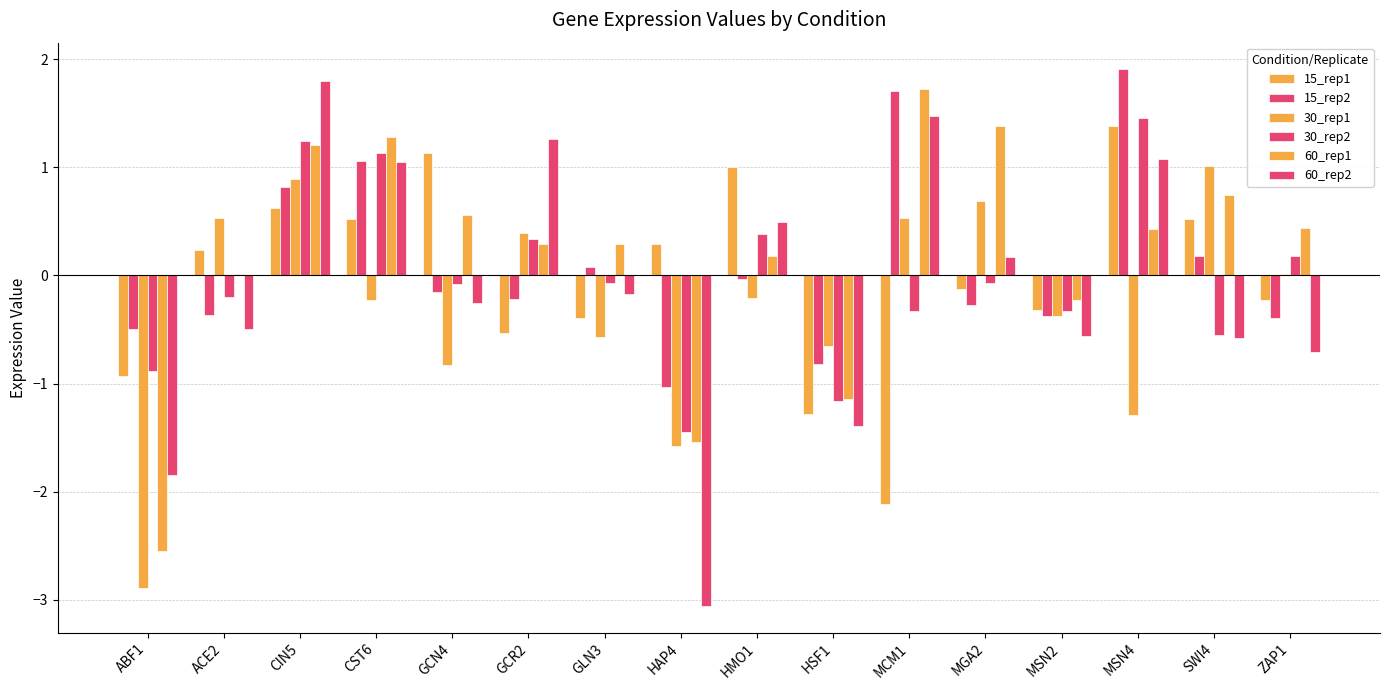

At which label does 30_rep1 first exceed 0?

ACE2